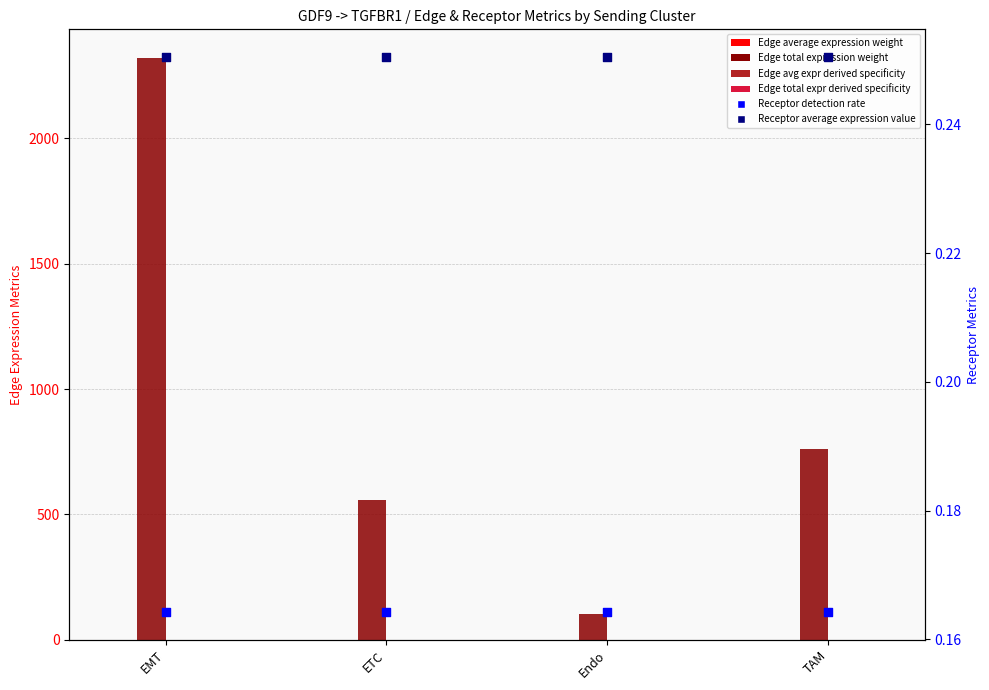

Which series has the largest total across all categories?

Edge total expression weight